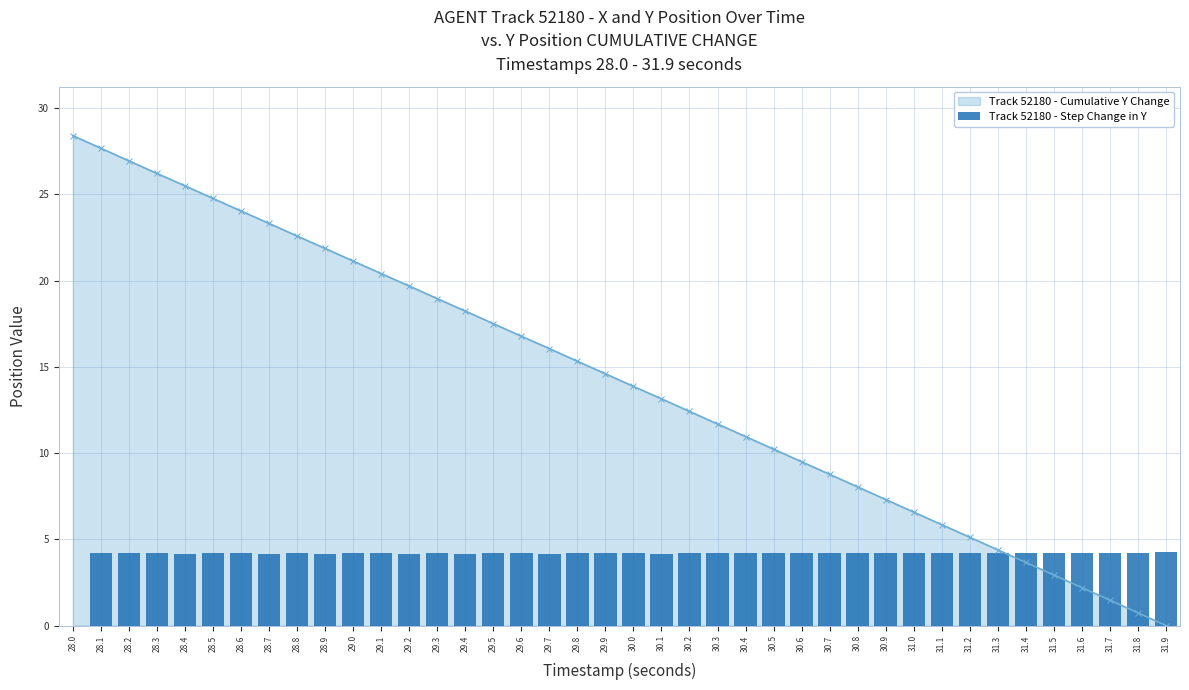

How many data points does each series have?

40